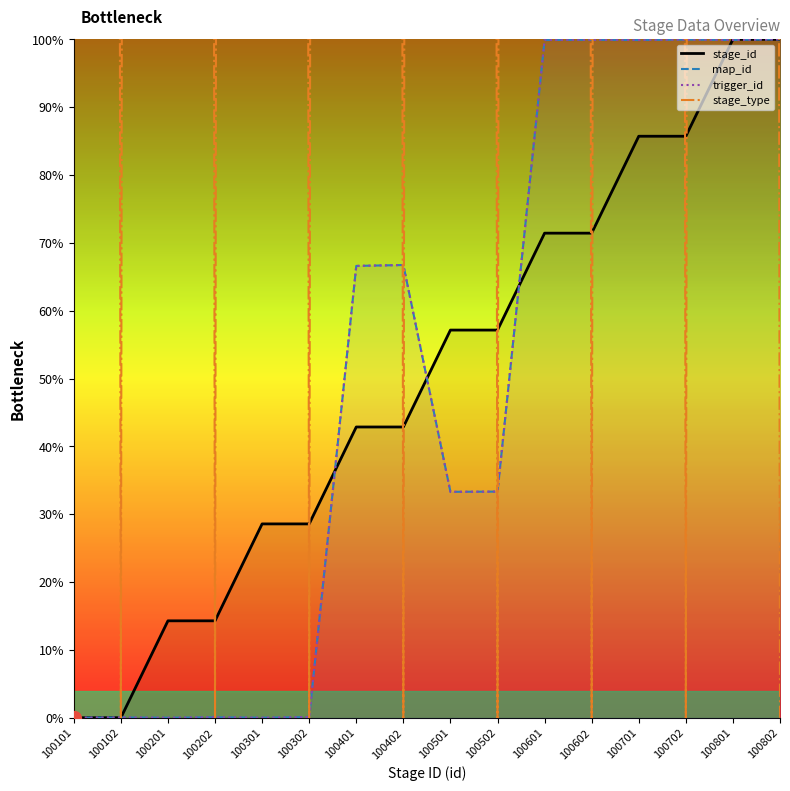

True or false: stage_id has a value of 57.1 at 100501.

True